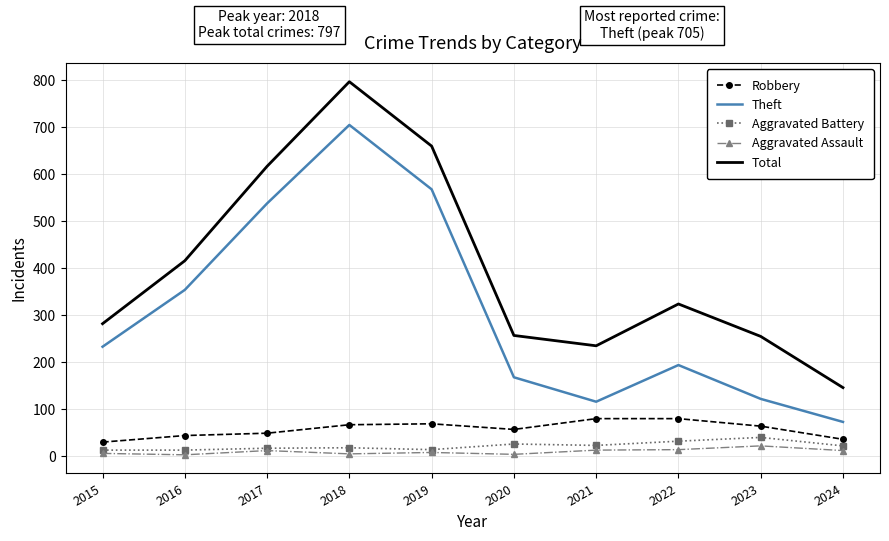

What is the sum of all Total values?

3989